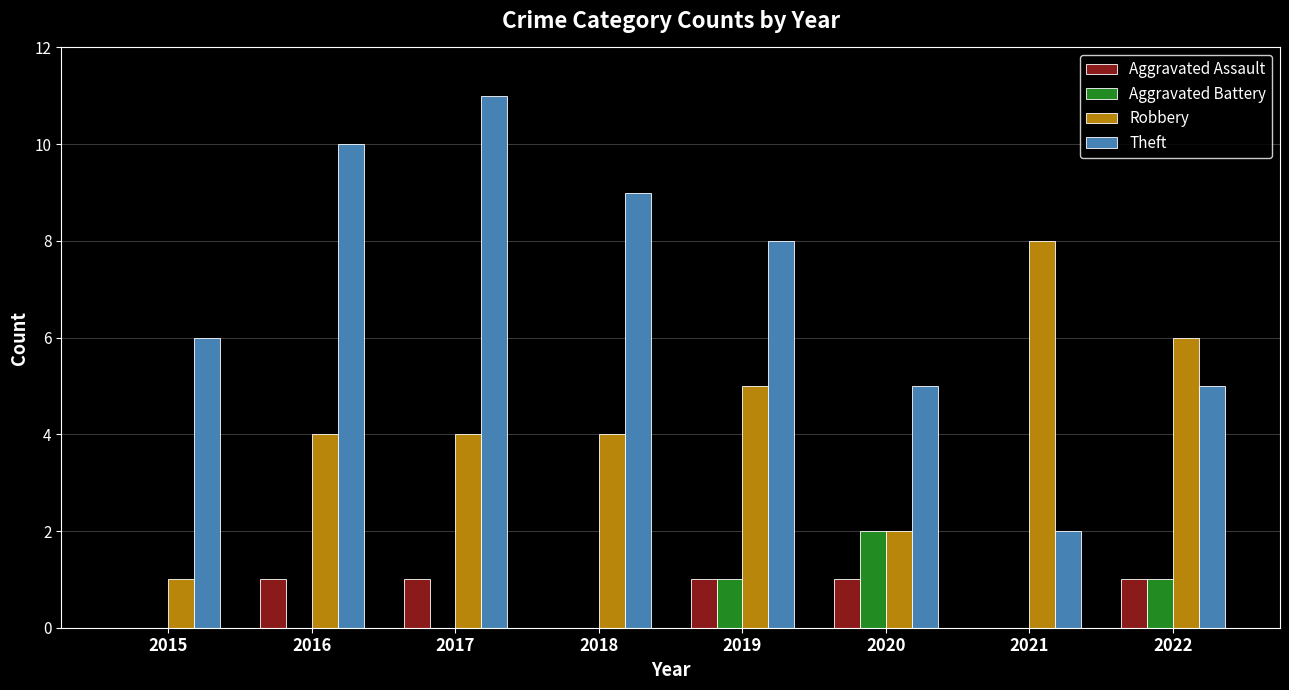

Which series has the largest range (max minus min)?

Theft